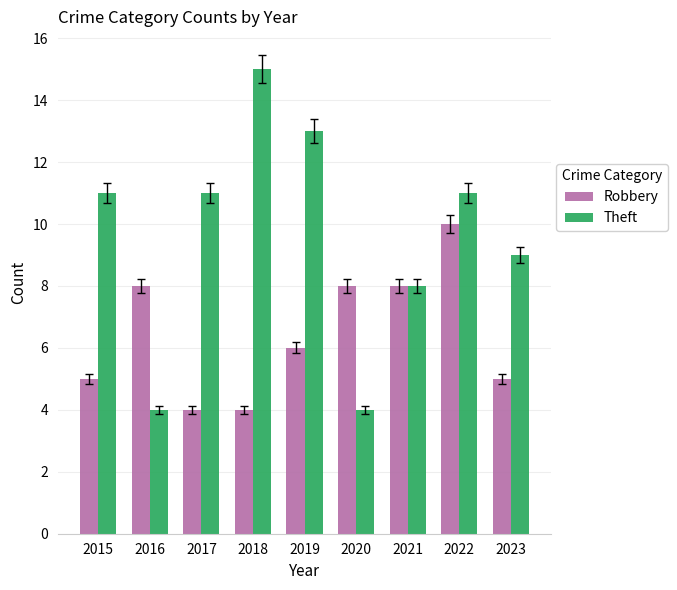

What is the greatest value displayed?

15